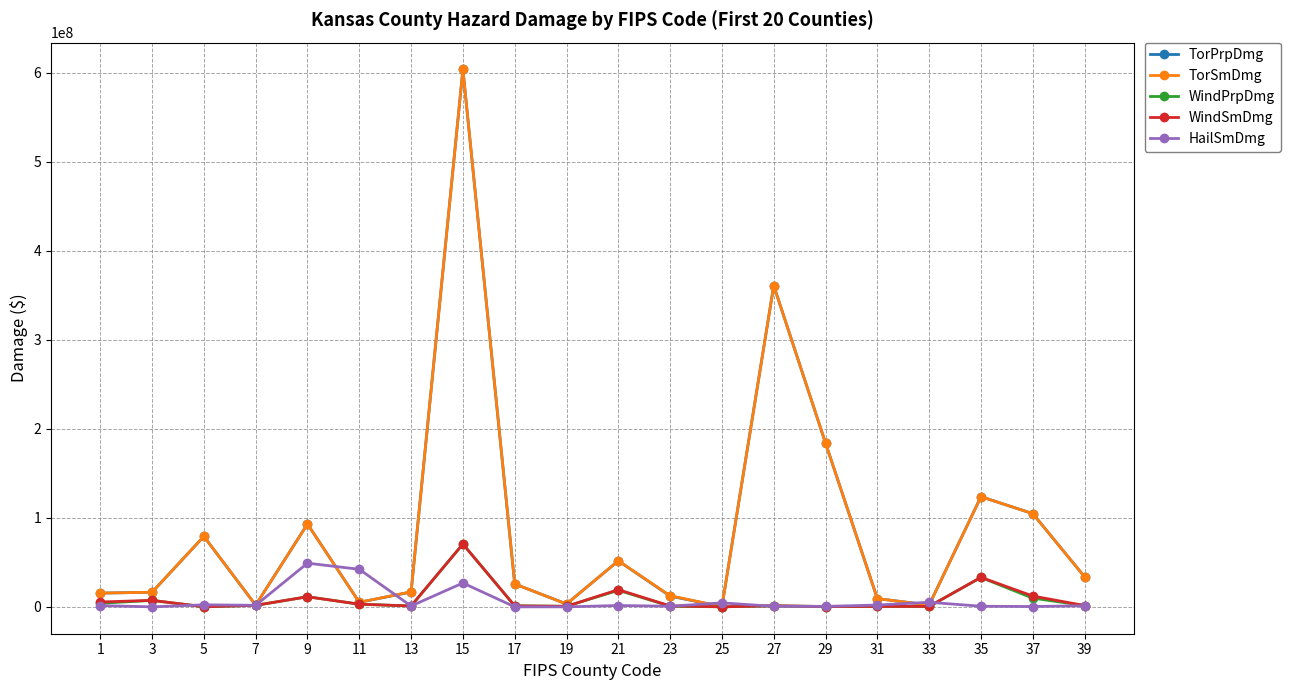

What is the smallest value displayed?

10250.0